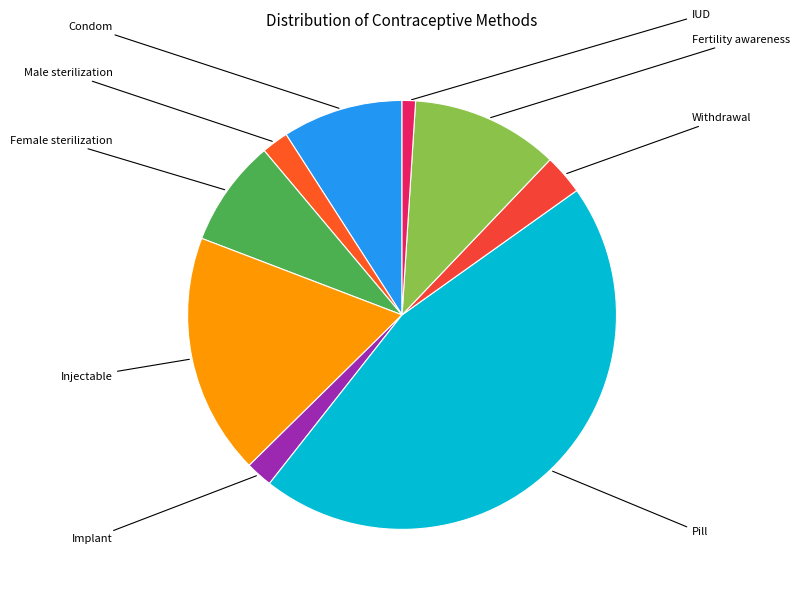

How many segments does this pie chart have?

9